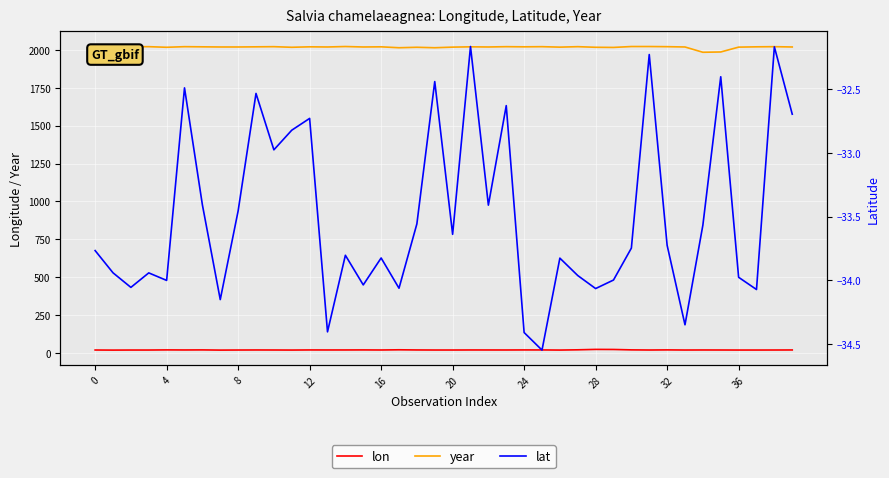

True or false: year and lon cross at least once.

False